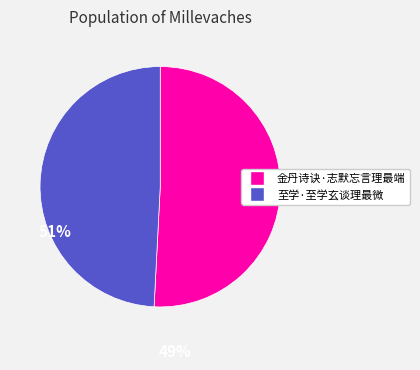

Rank the categories by value from lowest to highest.

至学·至学玄谈理最微, 金丹诗诀·志默忘言理最端